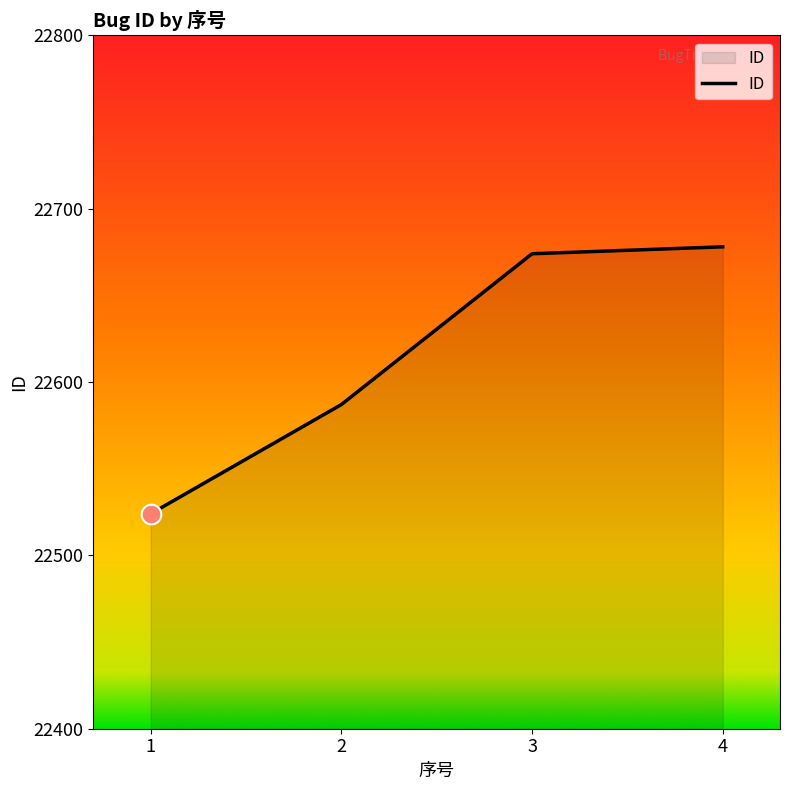

Approximately how many times larger is the value at 1 compared to 3?

1.0